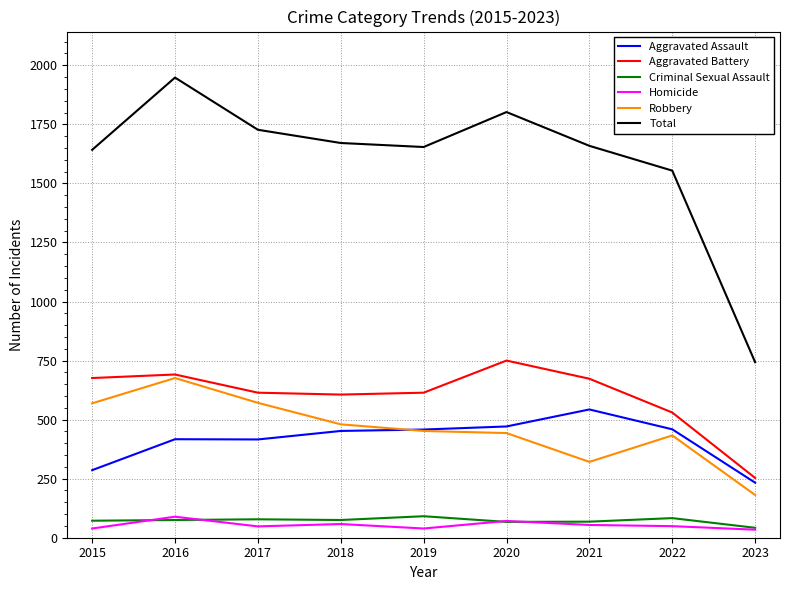

Where is Aggravated Battery nearest to the value 501?

2022